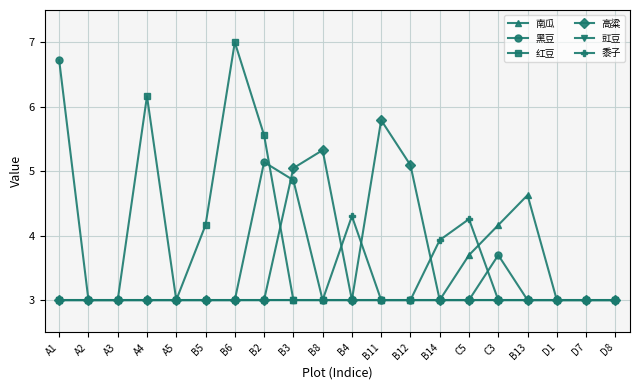

Read the 豇豆 value at B11.

3.0